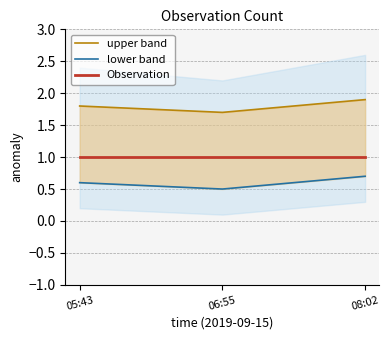

Is this an area chart (filled region under the line)?

No